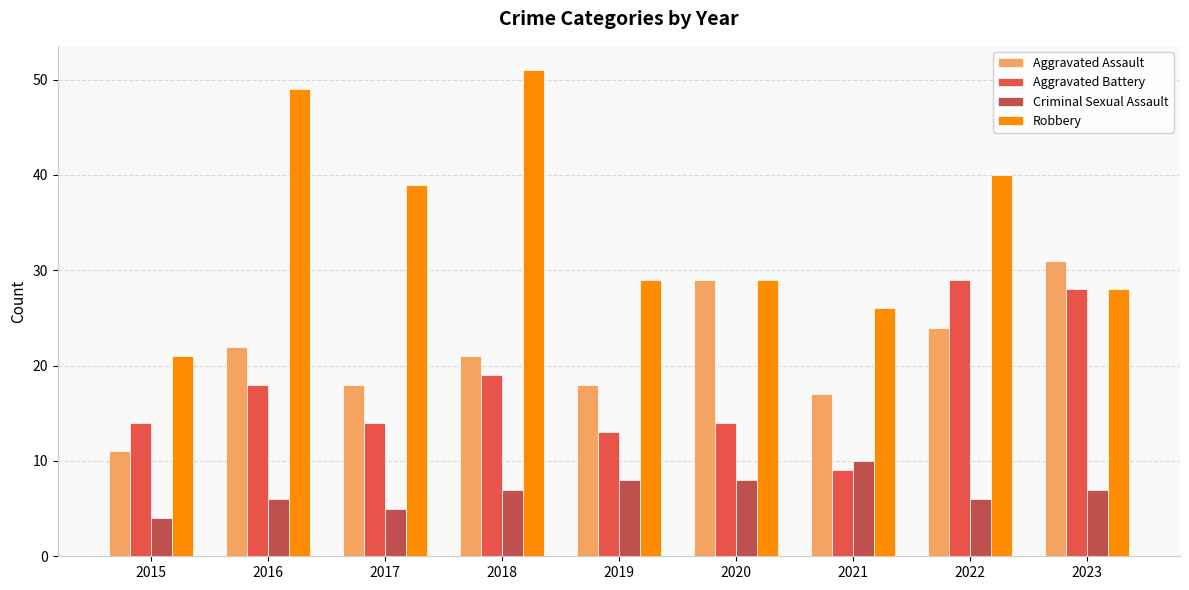

What is the difference between the highest and lowest values at 2018?

44